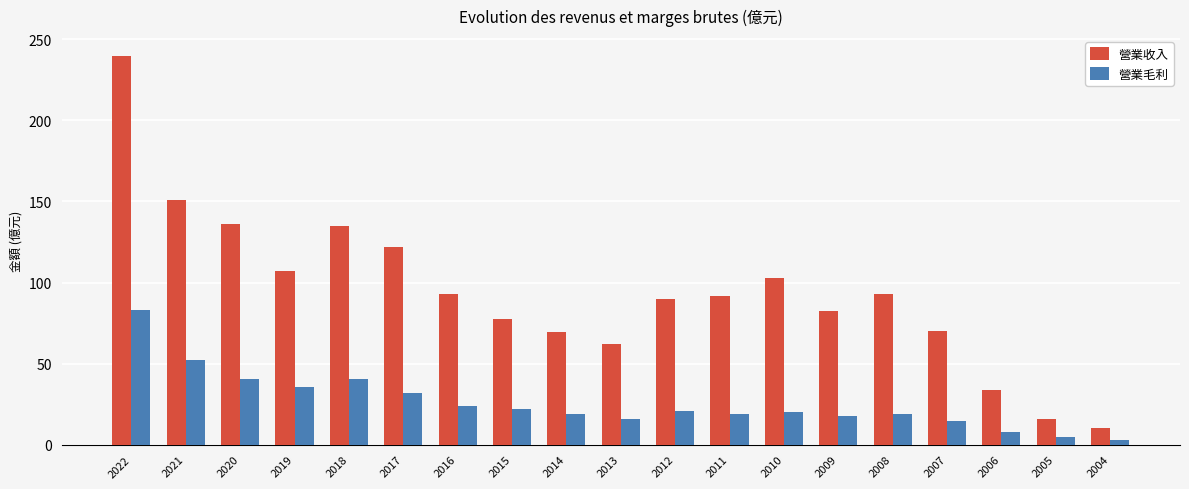

Which series has the largest total across all categories?

營業收入